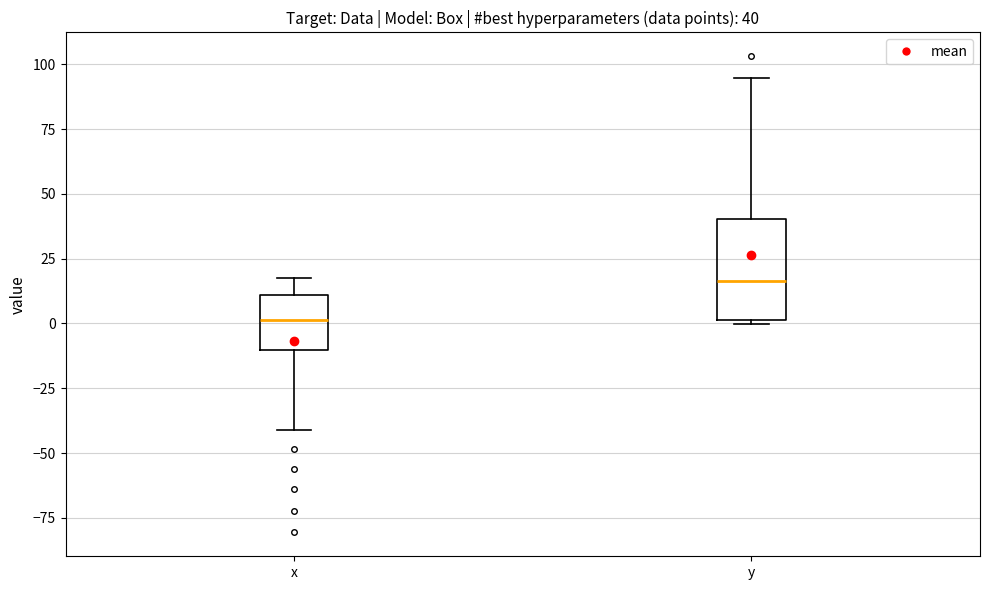

Which box's median line is the highest?

y